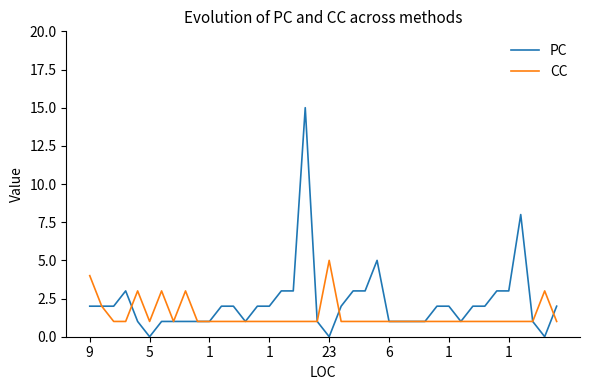

Reading left to right, extract all data points from this chart.

PC: 2	2	2	3	1	0	1	1	1	1	1	2	2	1	2	2	3	3	15	1	0	2	3	3	5	1	1	1	1	2	2	1	2	2	3	3	8	1	0	2
CC: 4	2	1	1	3	1	3	1	3	1	1	1	1	1	1	1	1	1	1	1	5	1	1	1	1	1	1	1	1	1	1	1	1	1	1	1	1	1	3	1